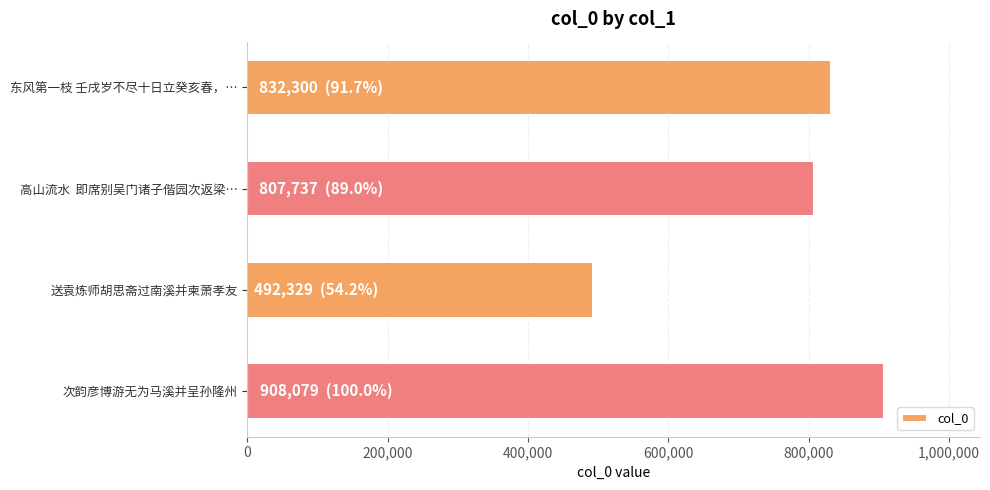

The chart shows a value of 133687 at 送袁炼师胡思斋过南溪并柬萧孝友. True or false?

False